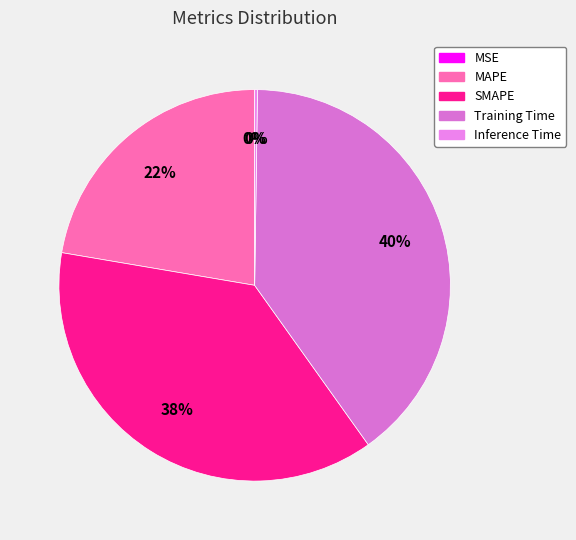

To the nearest percent, what is the combined percentage of MAPE and Training Time?

62%